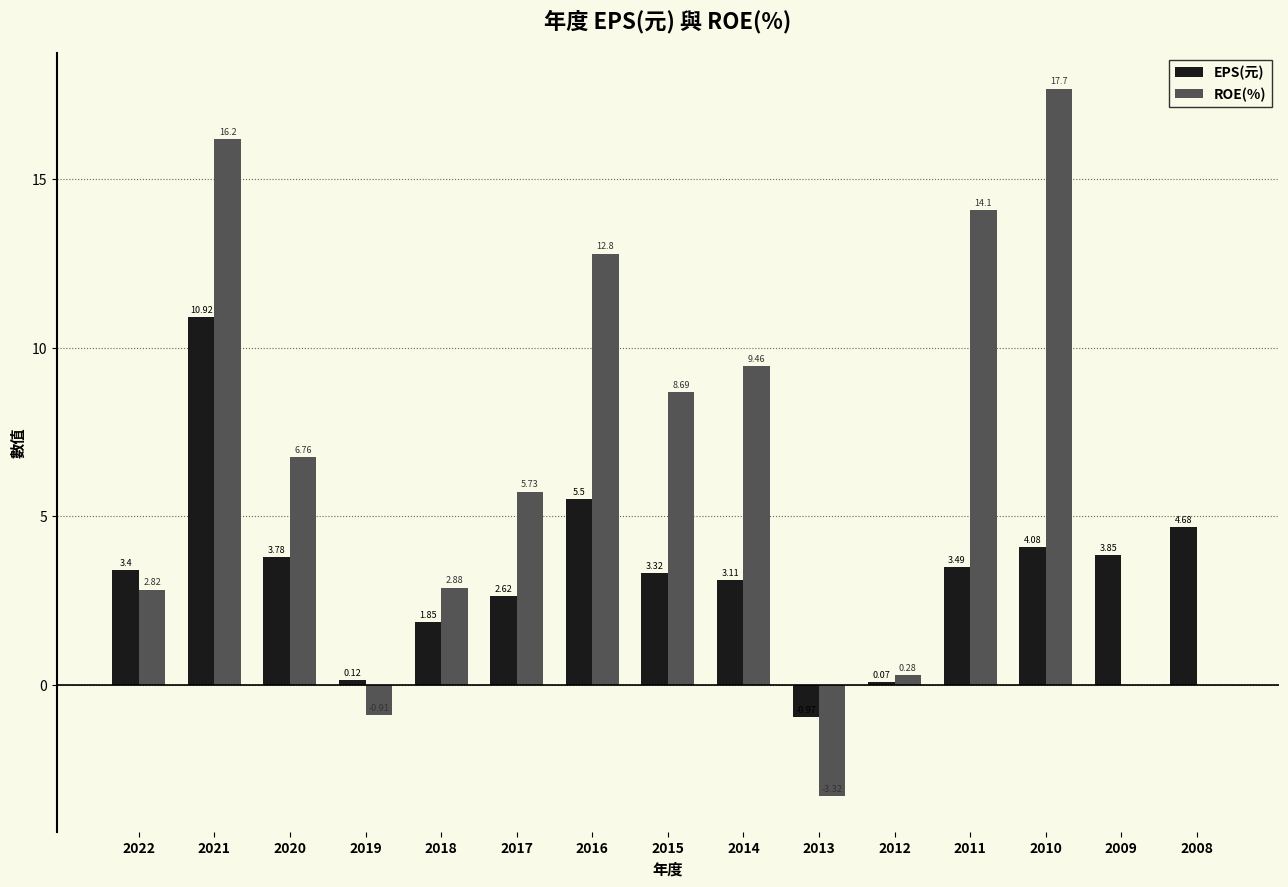

At which category does the chart reach its peak across all series?

2010